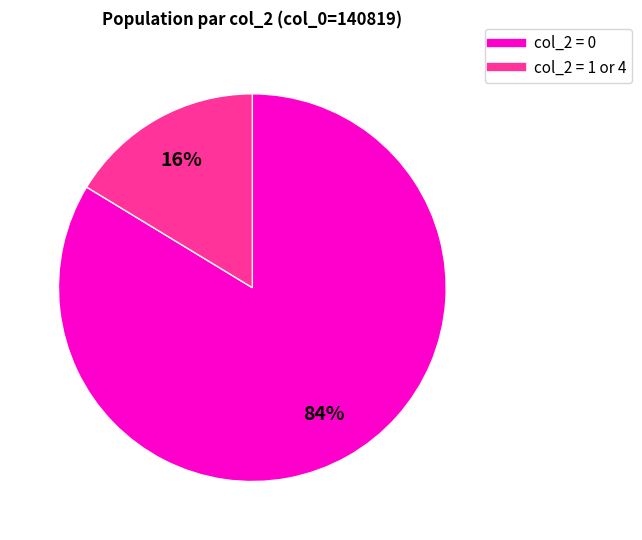

To the nearest percent, what is the average slice percentage?

50%